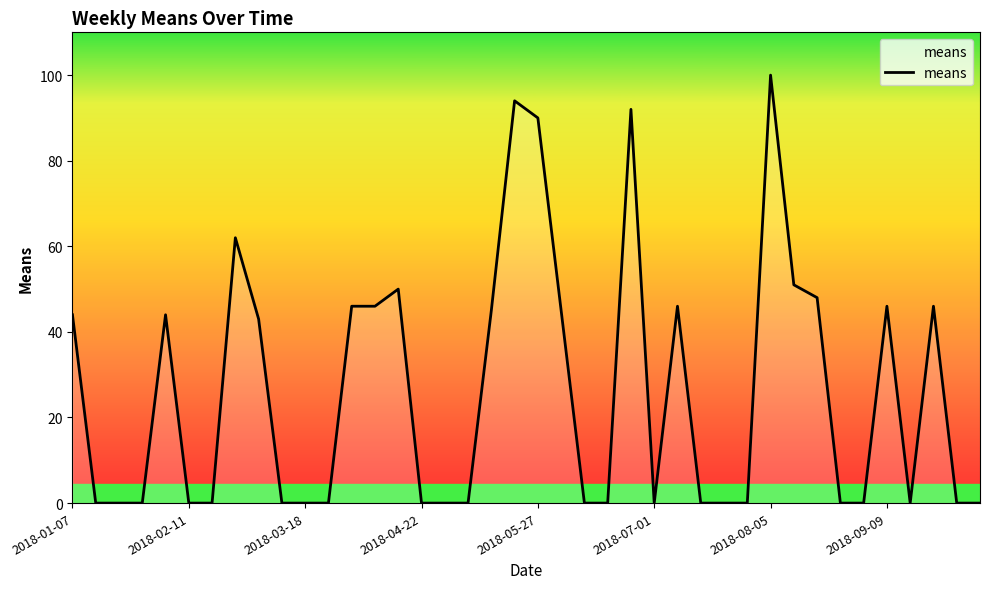

What is the difference between the maximum and minimum values?

100